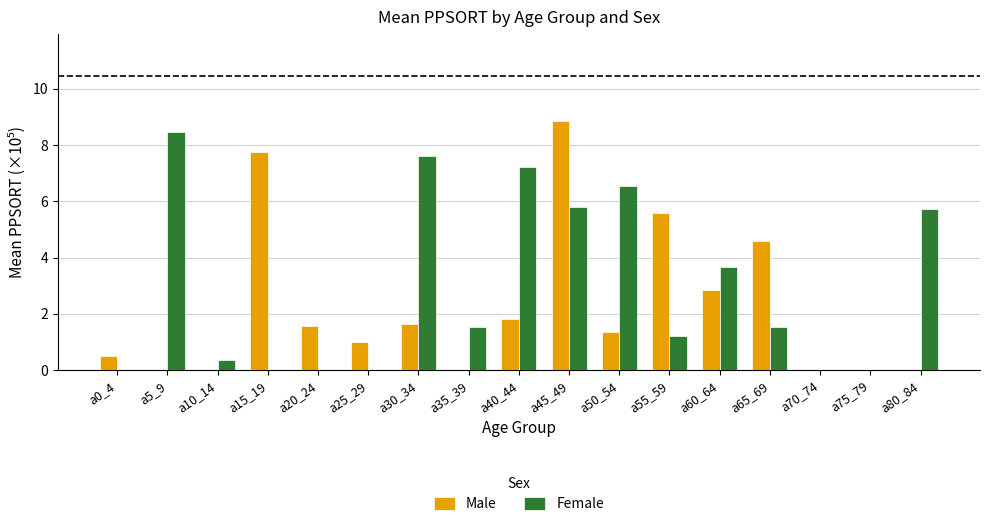

How many data points in Female are above 1?

10